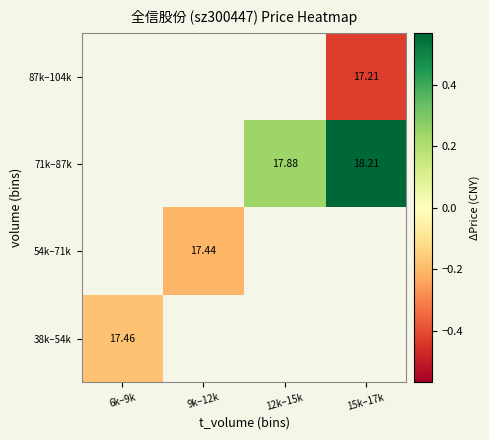

Rank the categories by 71k–87k value from lowest to highest.

6k–9k, 9k–12k, 12k–15k, 15k–17k